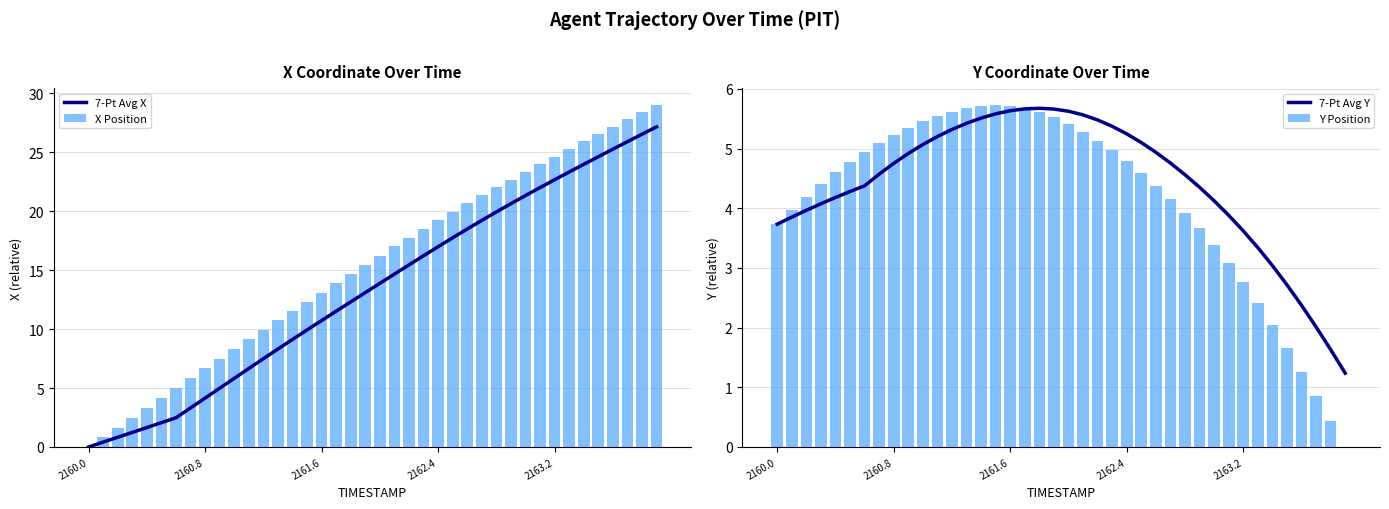

How many values in X Position are above zero?

39